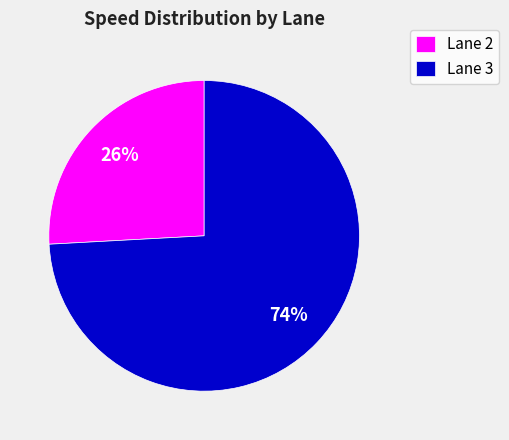

To the nearest percent, what is the difference between the largest and smallest slice percentages?

48%